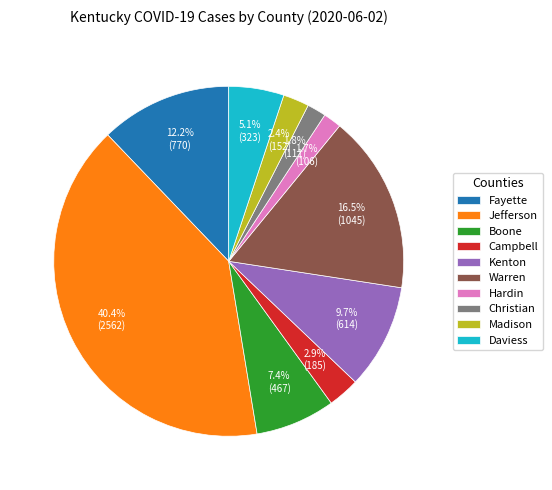

Between Christian and Jefferson, which is larger?

Jefferson